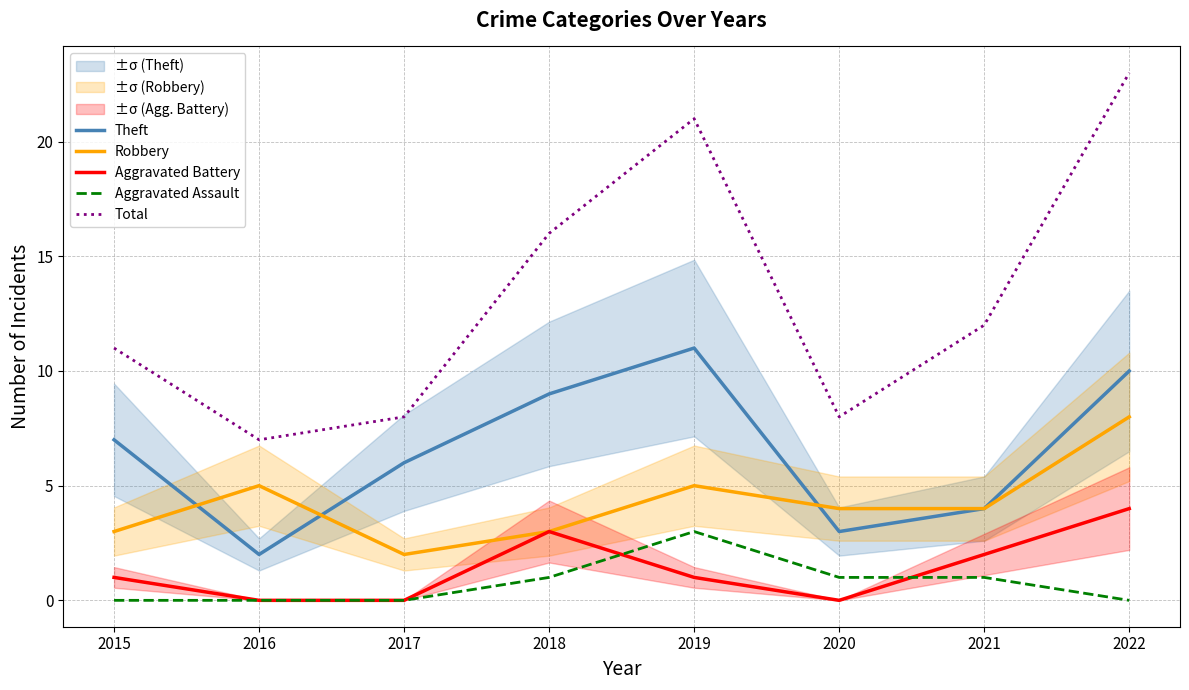

What is the maximum value shown in the chart?

23